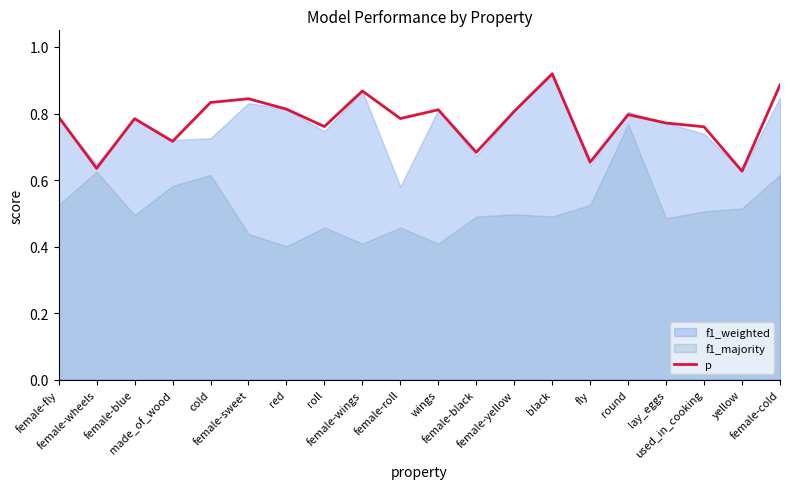

Between made_of_wood and female-fly, which is larger?

female-fly